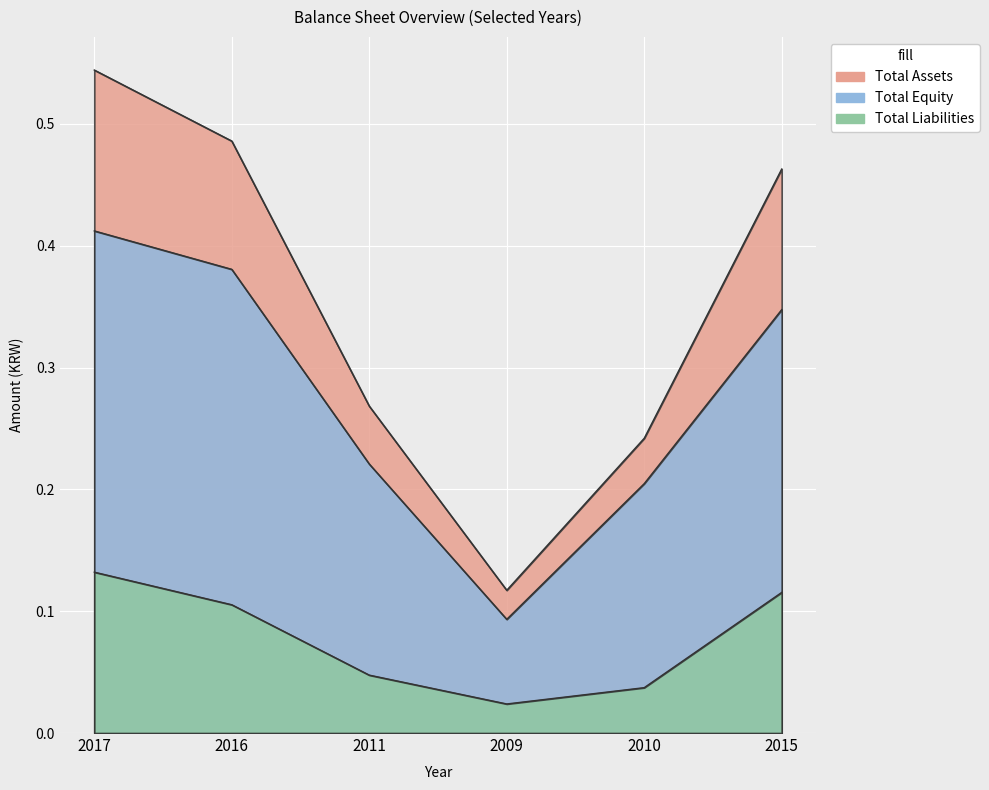

Which category has the lowest value in the Total Liabilities series?

2009